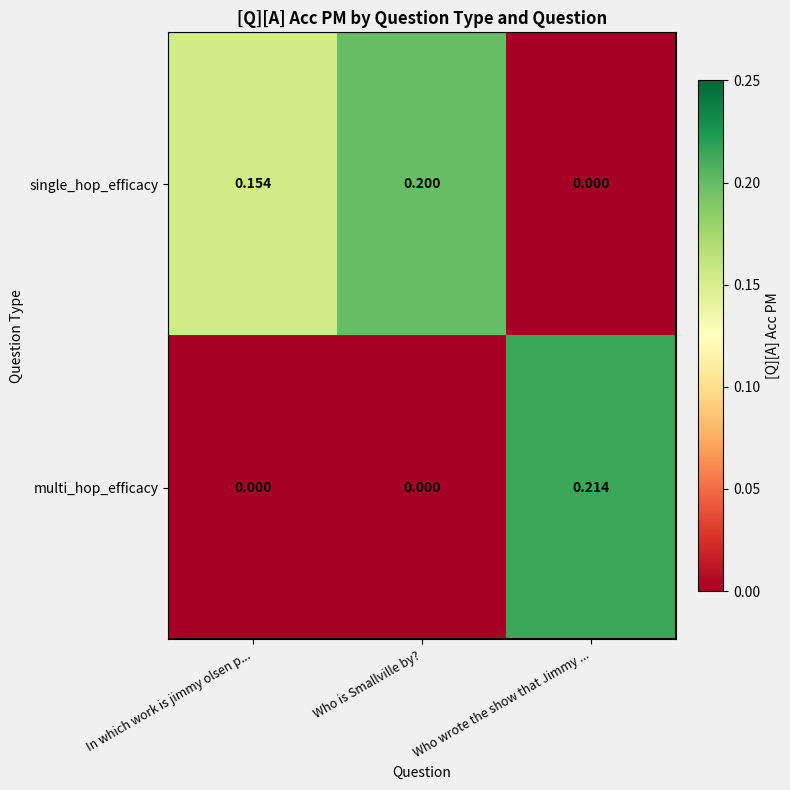

At which category is the sum across all series the highest?

Who wrote the show that Jimmy ...